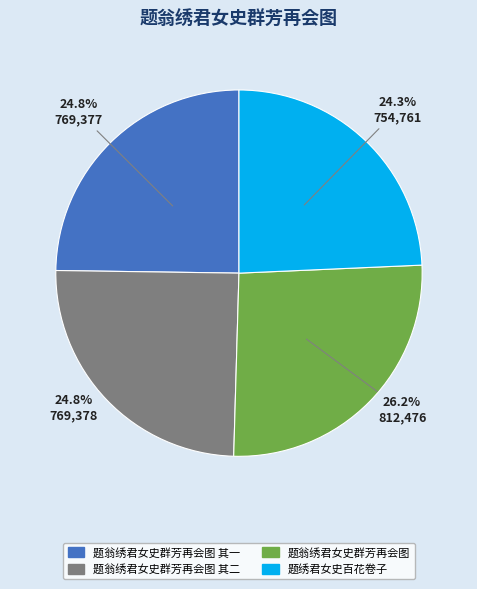

Does any single category account for the majority?

No